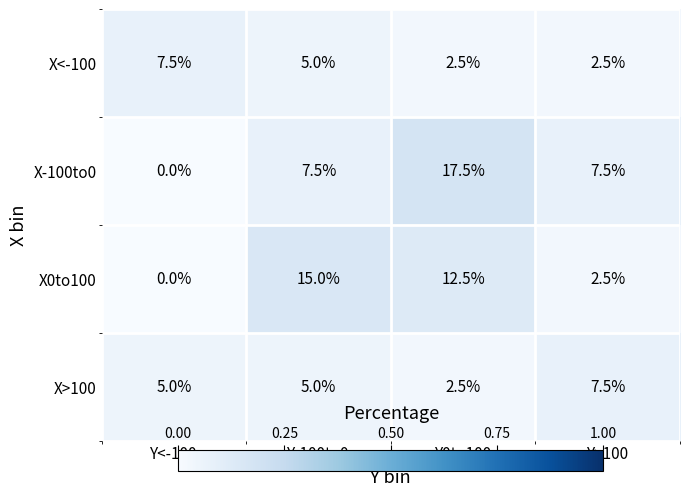

Between Y<-100 and Y0to100, which is larger?

Y<-100